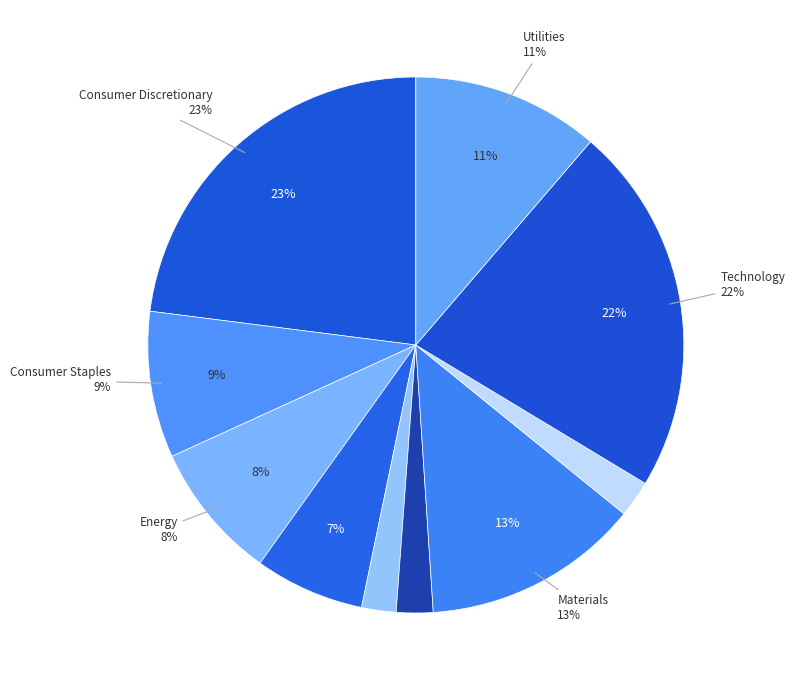

The Consumer_Staples slice represents 21% of the pie. True or false?

False